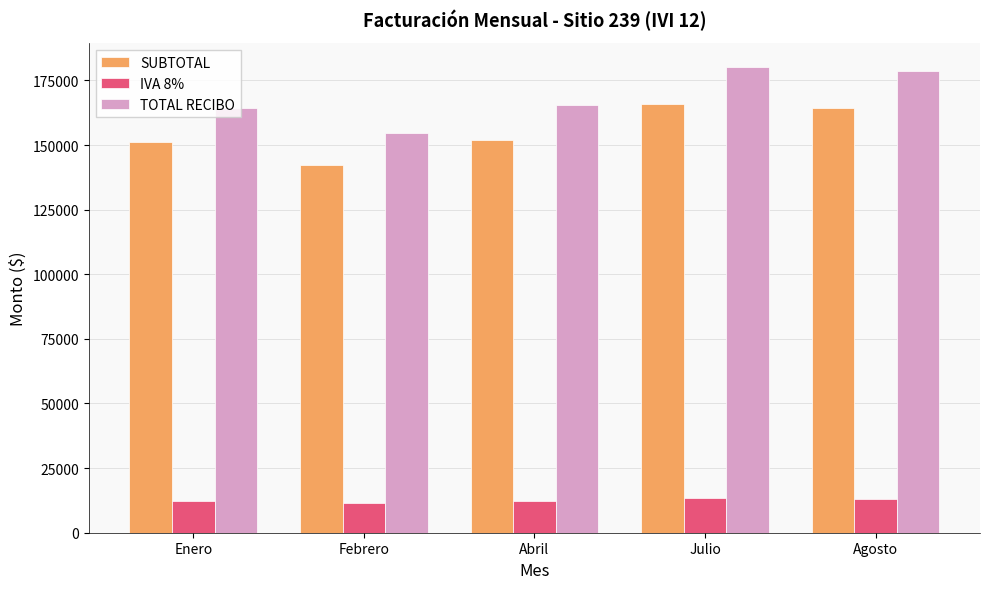

What is the label of the 4th bar from the right?

Febrero